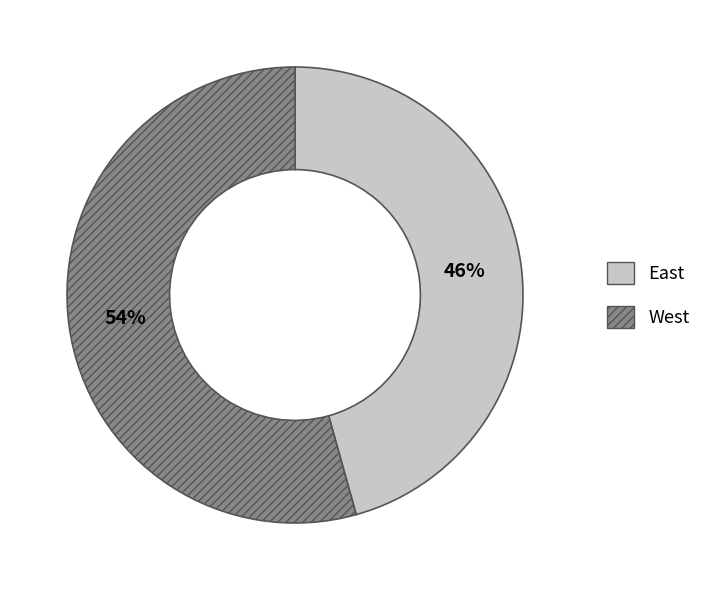

To the nearest percent, what is the average slice percentage?

50%